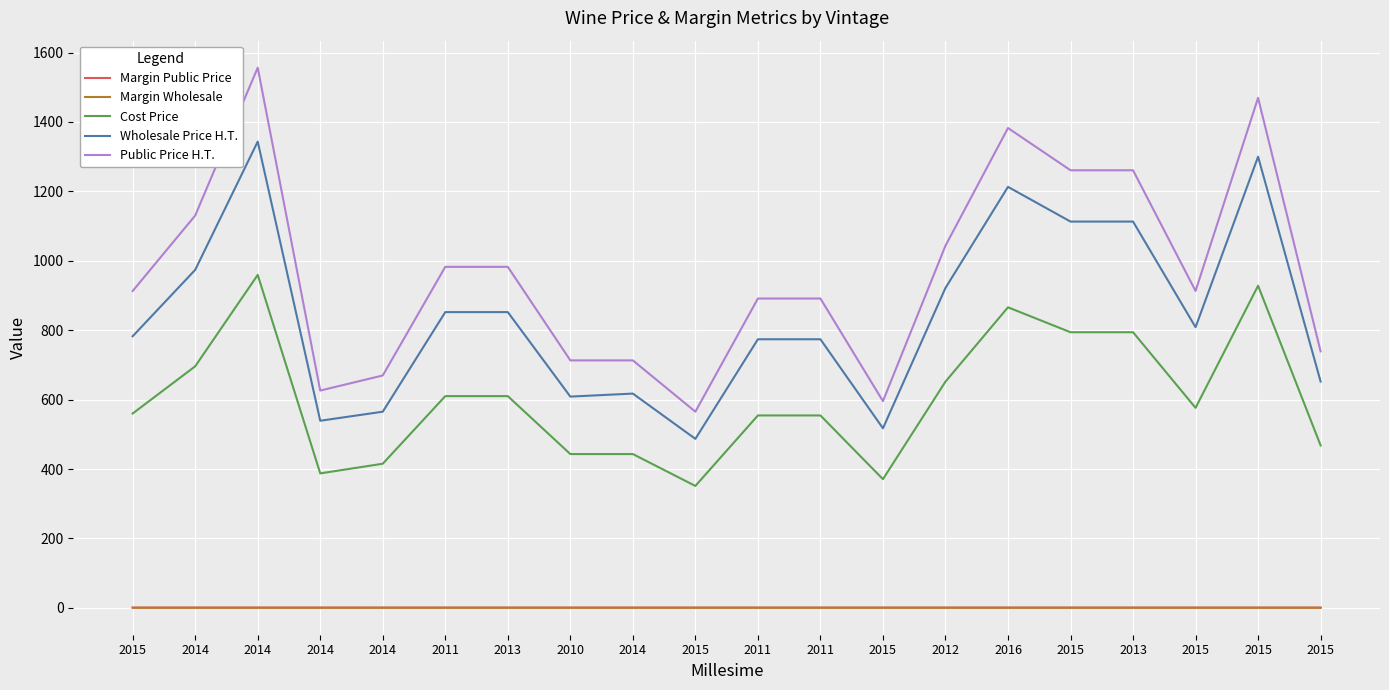

Is the value of Cost Price at 2014 greater than the value of Public Price H.T. at 2011?

No